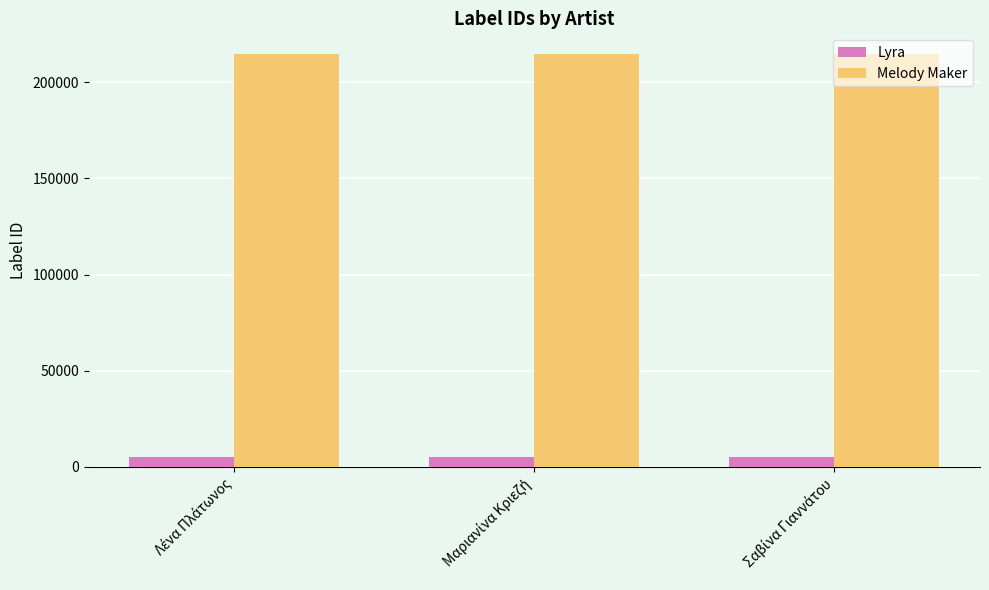

At how many categories does at least one series exceed 82148?

3